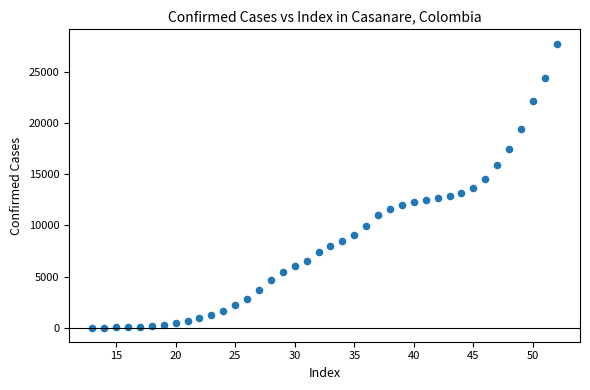

What is the range of X values (max minus min)?

39